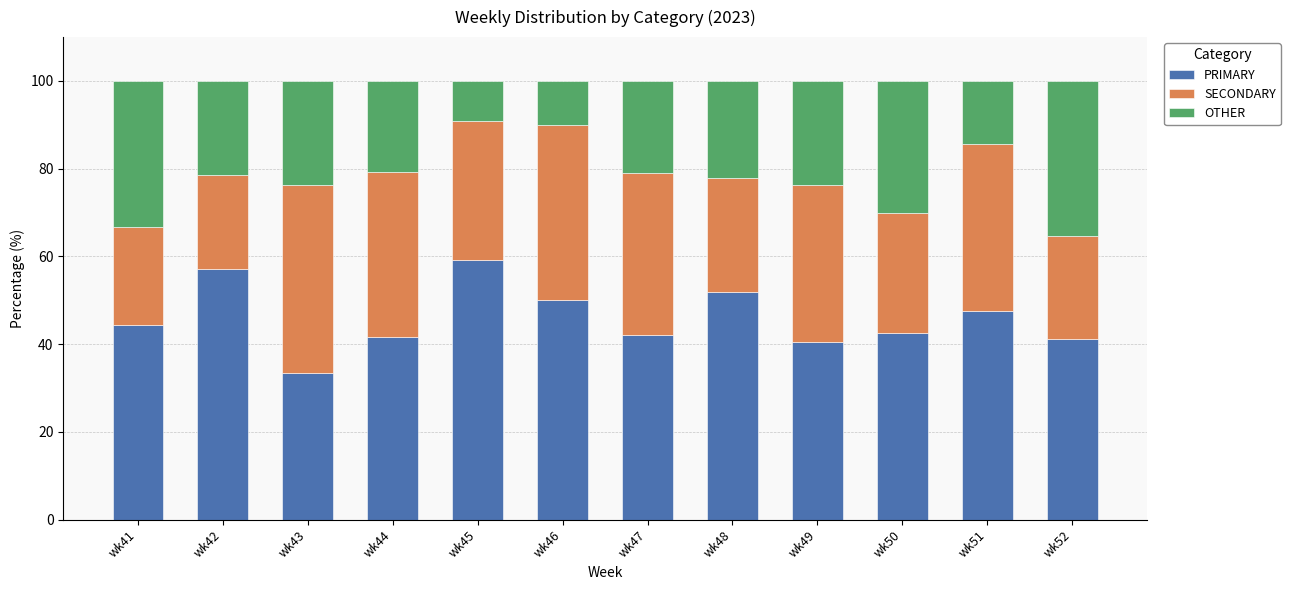

What is the total value across all series at wk49?

100.0